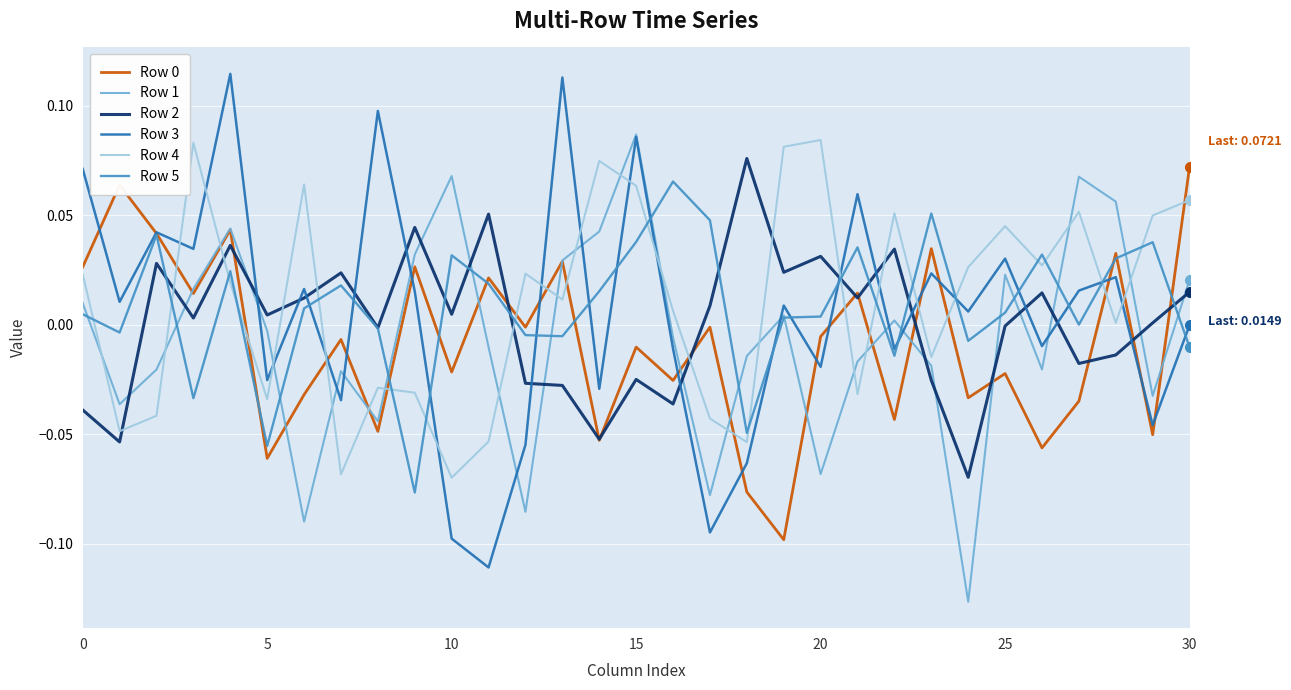

After their last crossing, which series has the higher values: Row 1 or Row 5?

Row 1